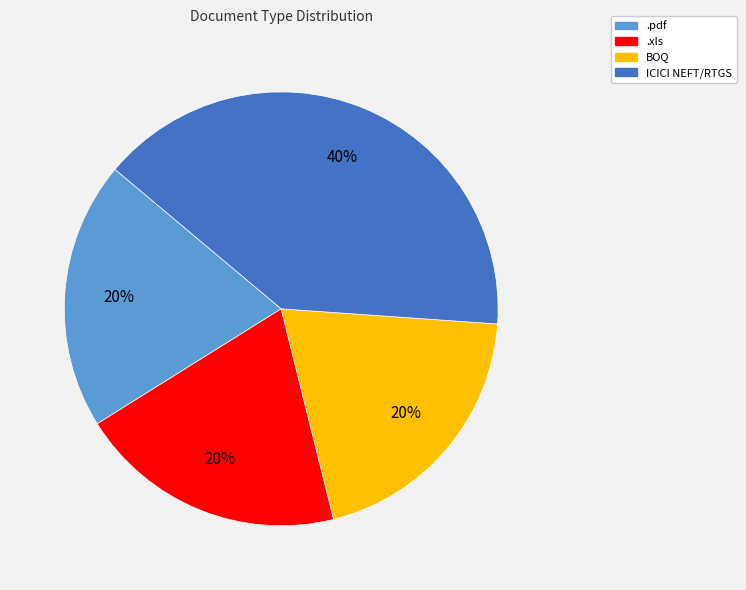

Which slice is the largest?

ICICI NEFT/RTGS